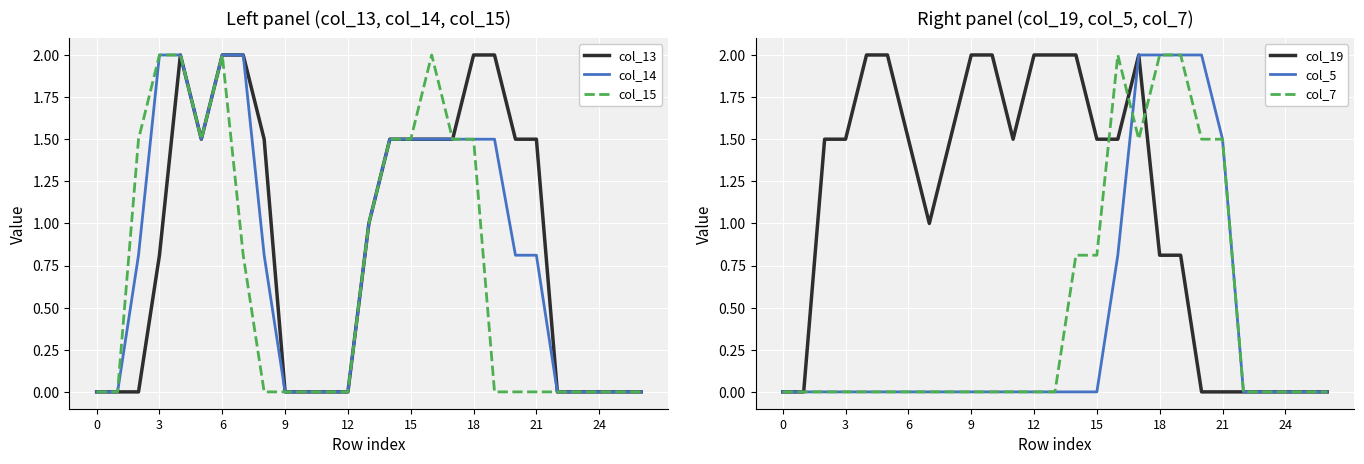

True or false: col_15 and col_7 cross at least once.

False